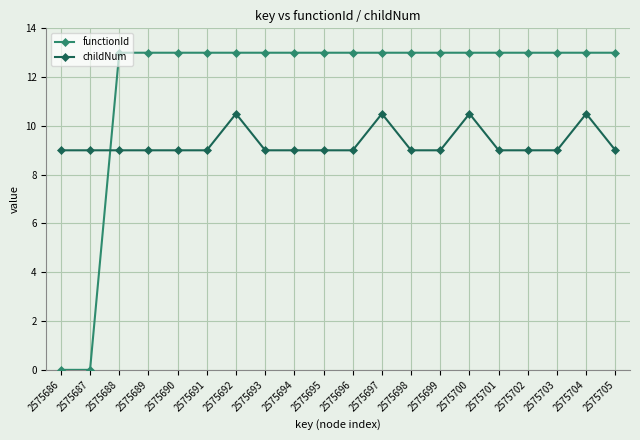

Count the number of categories in the chart.

20